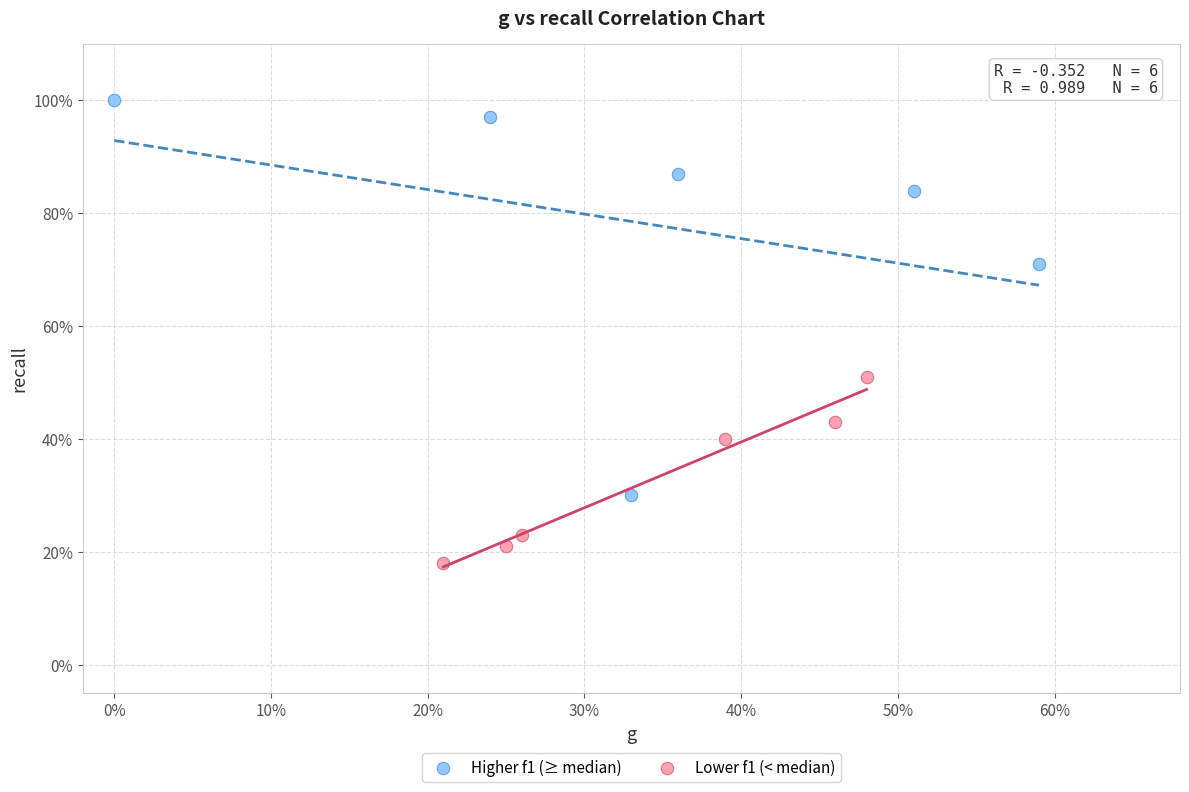

Which series contains the lowest Y value?

Lower f1 (< median)